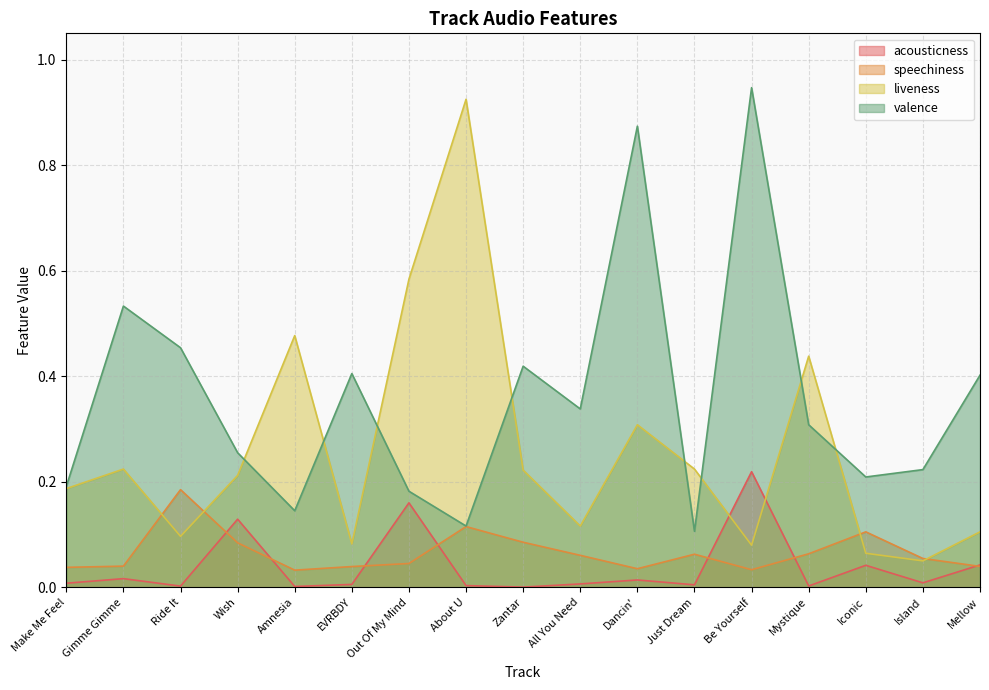

True or false: acousticness and liveness intersect in this chart.

True